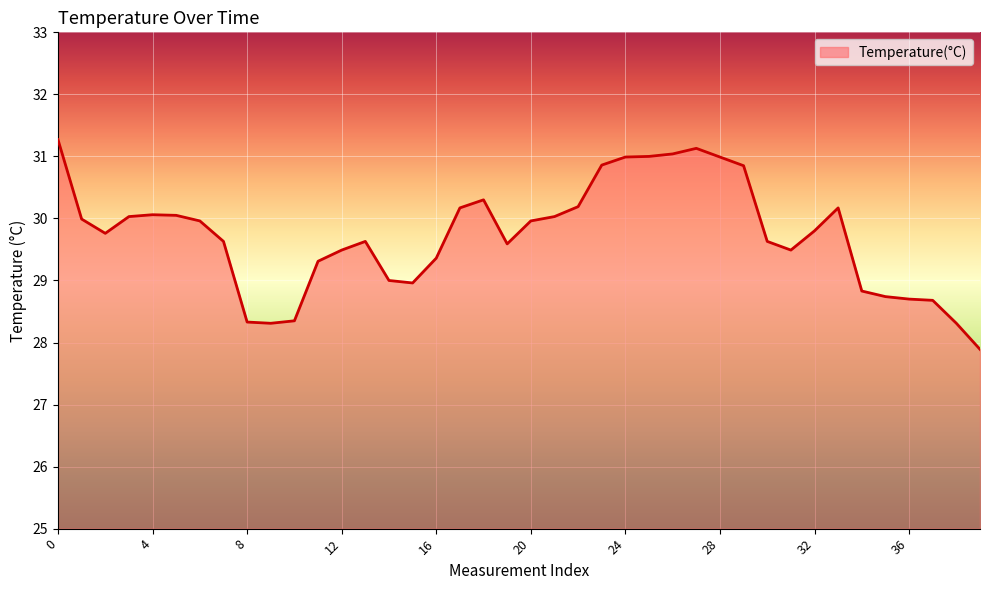

What is the maximum value shown in the chart?

31.3